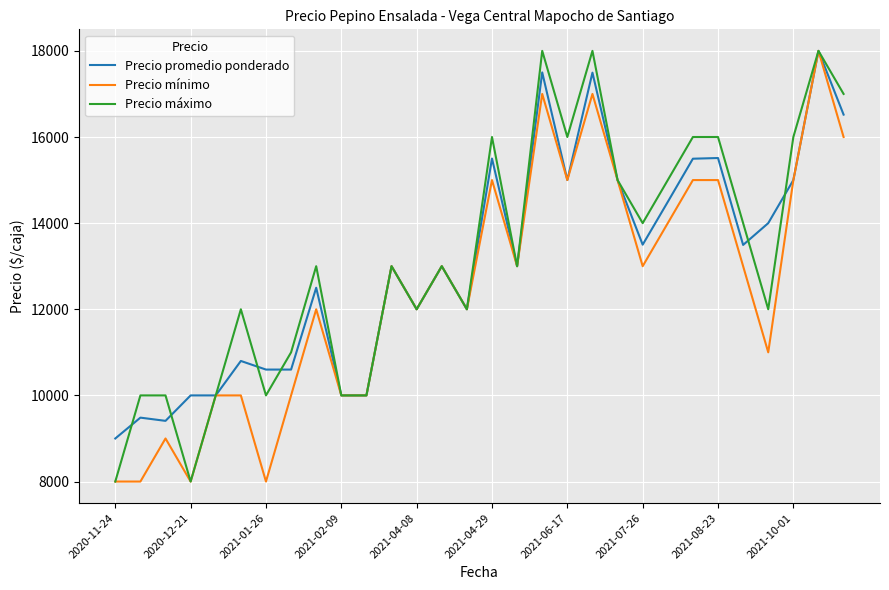

What is the maximum value shown in the chart?

18000